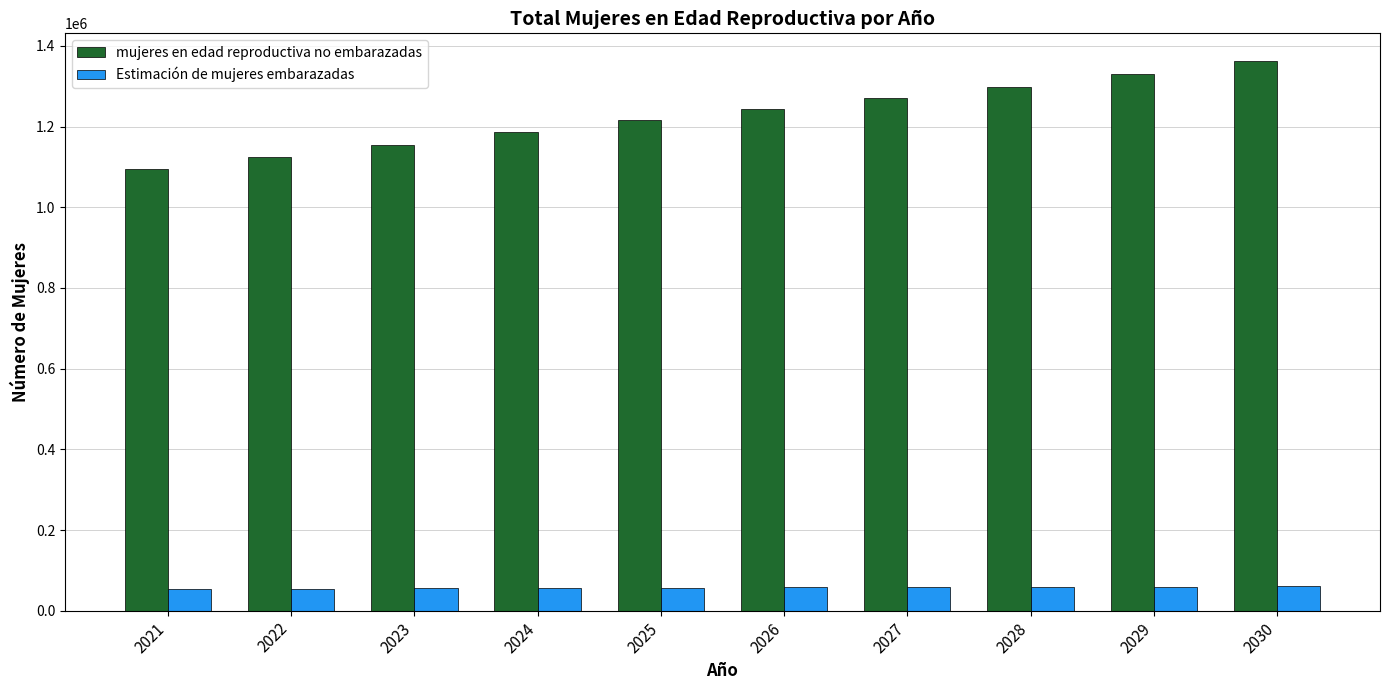

What is the value of the mujeres en edad reproductiva no embarazadas bar at the 2nd from the left?

1123954.1